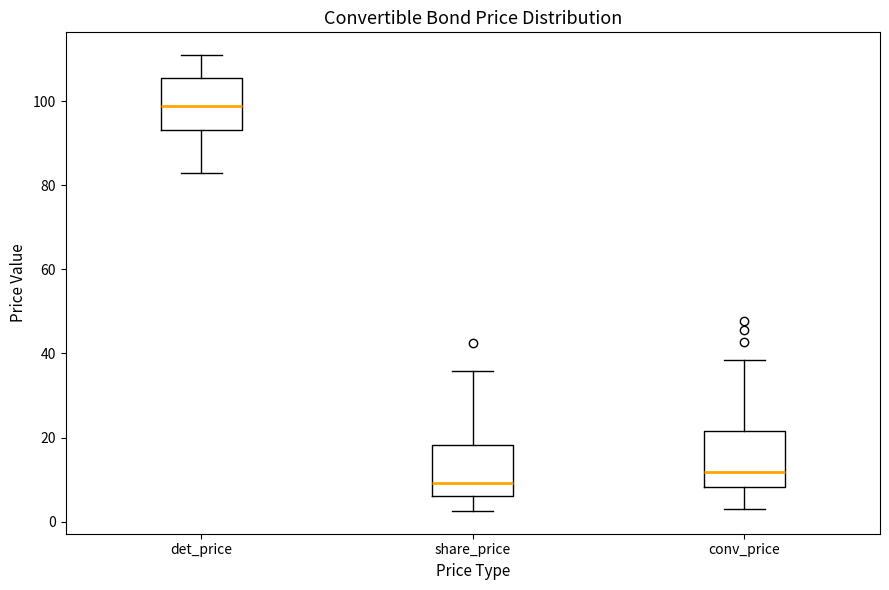

Reading left to right, transcribe this box plot: for each box, give where its median line is, the range the box spans, and where its two whiskers end, as read against the y-axis. The values are not printed on the chart, so give them approximately, as read against the axis.

det_price: median 98, box 94 to 106, whiskers 84 to 110
share_price: median 10, box 6 to 18, whiskers 2 to 36
conv_price: median 12, box 8 to 22, whiskers 2 to 38